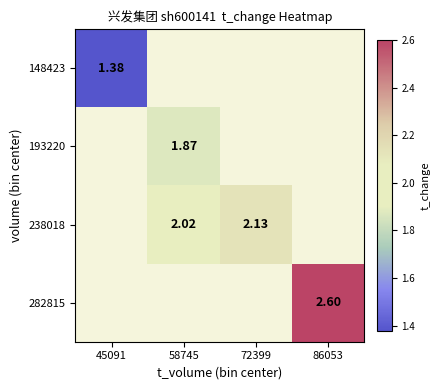

At which label is 148423 closest to 1?

45091